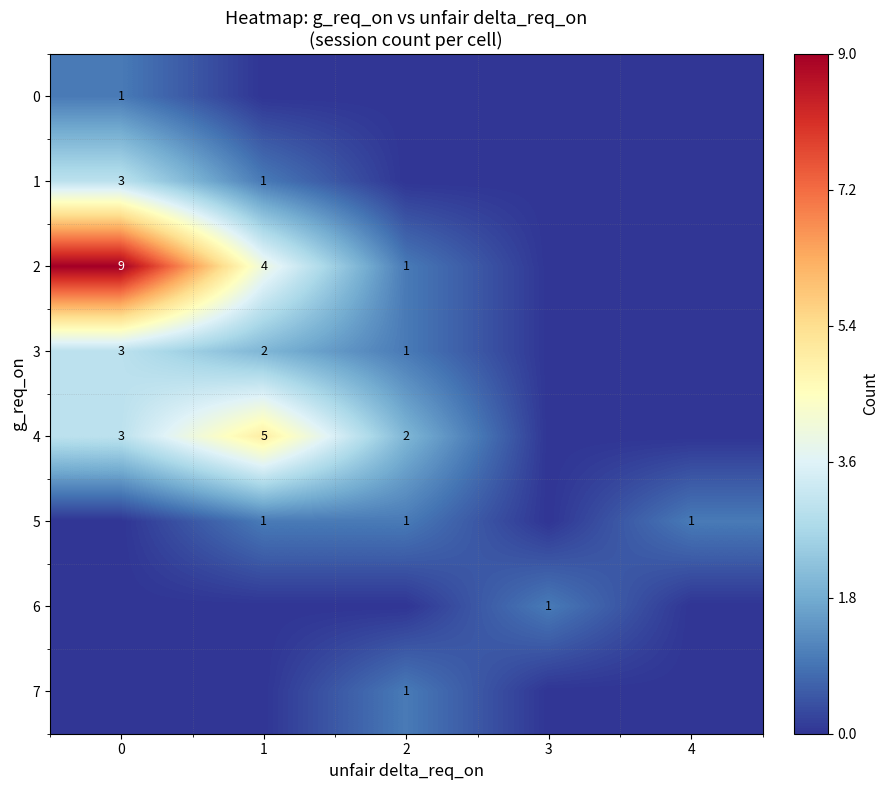

Is the value of 5 at 4 greater than the value of 3 at 0?

No